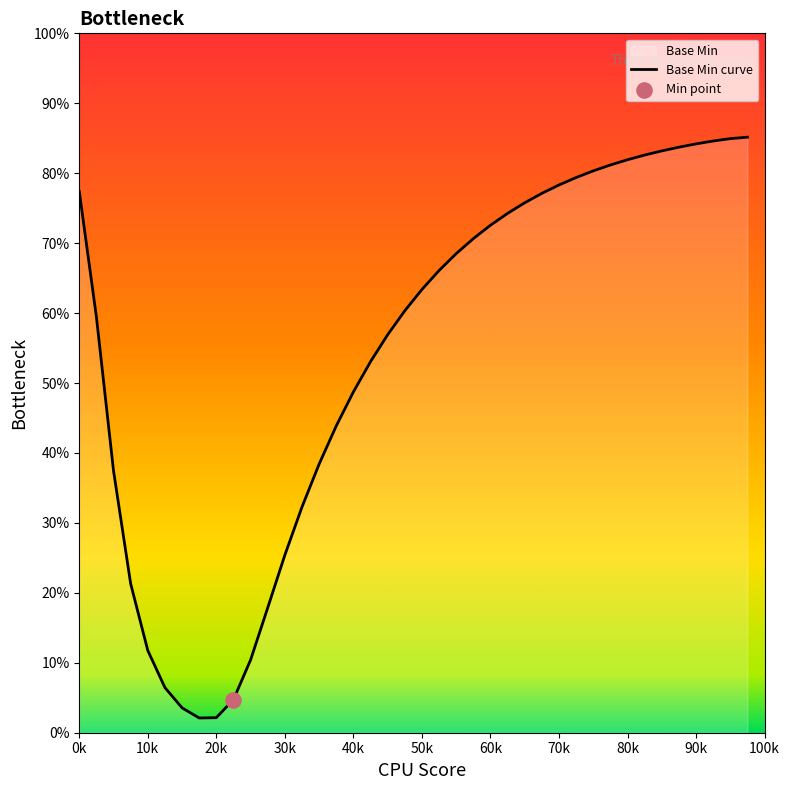

What is the maximum value shown in the chart?

85.2